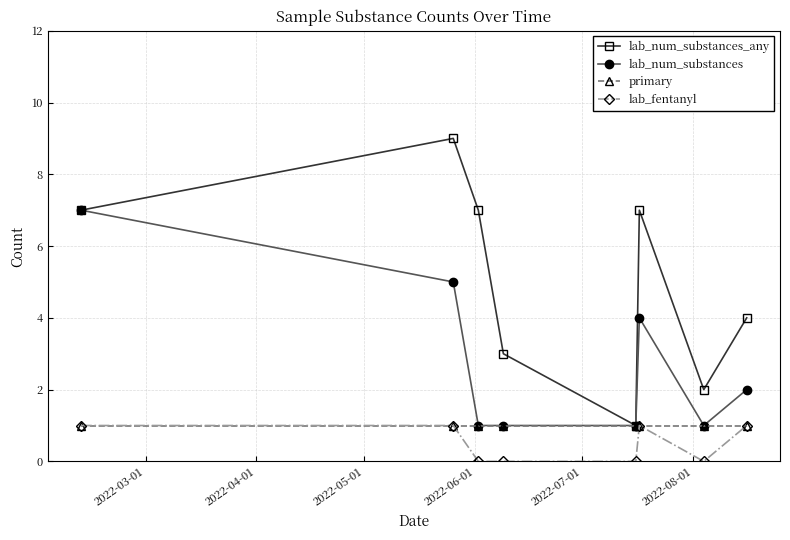

What is the maximum value for primary?

1